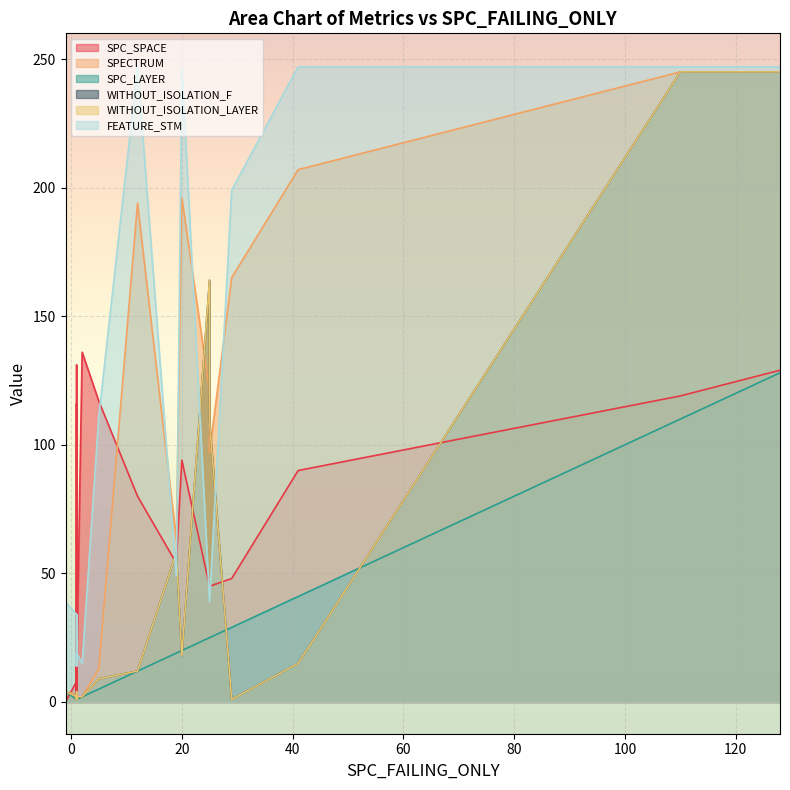

Reading left to right, transcribe all the data shown in this chart.

SPC_SPACE: 119	129	4	0	8	136	0	7	45	54	48	4	116	94	90	4	11	11	4	131	8	117	45	4	80
SPECTRUM: 245	245	1	1	3	2	4	2	97	63	165	2	2	196	207	1	2	2	2	2	2	13	121	4	194
SPC_LAYER: 110	128	1	1	1	2	4	1	25	19	29	1	1	20	41	1	1	1	1	1	1	5	25	1	12
WITHOUT_ISOLATION_F: 245	245	1	1	2	2	4	2	109	58	1	2	2	18	15	1	2	2	2	2	2	9	164	4	12
WITHOUT_ISOLATION_LAYER: 245	245	1	1	2	2	4	2	109	58	1	2	2	18	15	1	2	2	2	2	2	9	164	4	12
FEATURE_STM: 247	247	34	39	34	15	39	34	39	49	199	19	14	247	247	19	19	19	19	14	34	111	39	34	247